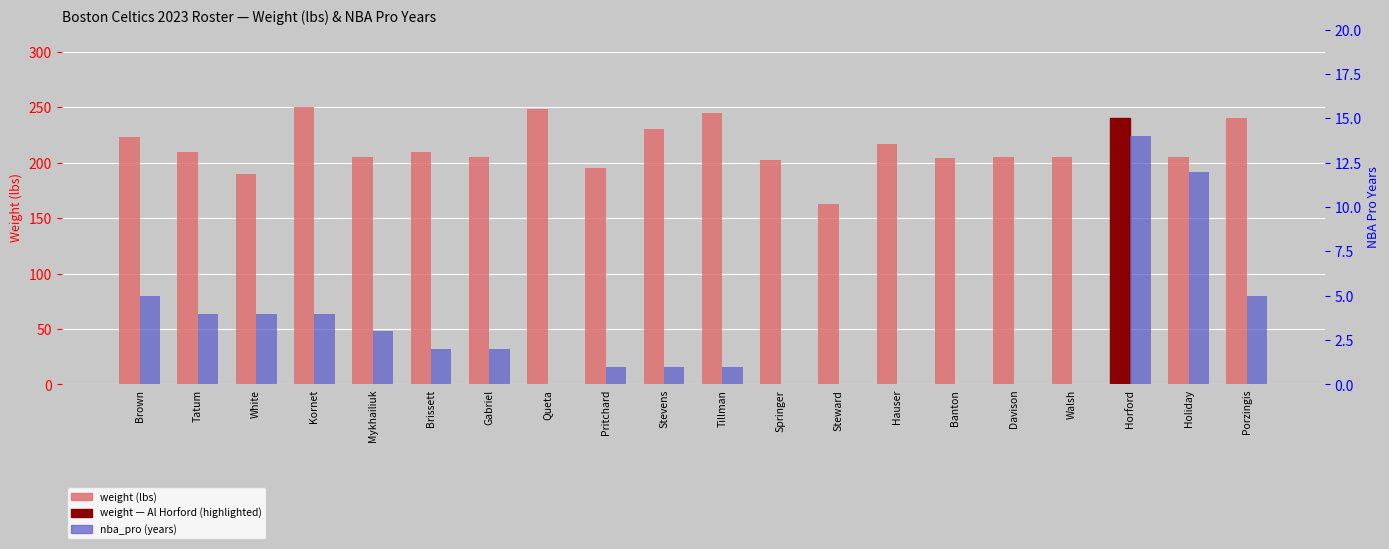

Reading left to right, extract all data points from this chart.

weight (lbs): Brown=223	Tatum=210	White=190	Kornet=250	Mykhailiuk=205	Brissett=210	Gabriel=205	Queta=248	Pritchard=195	Stevens=230	Tillman=245	Springer=202	Steward=163	Hauser=217	Banton=204	Davison=205	Walsh=205	Horford=240	Holiday=205	Porzingis=240
nba_pro (years): Brown=5	Tatum=4	White=4	Kornet=4	Mykhailiuk=3	Brissett=2	Gabriel=2	Queta=0	Pritchard=1	Stevens=1	Tillman=1	Springer=0	Steward=0	Hauser=0	Banton=0	Davison=0	Walsh=0	Horford=14	Holiday=12	Porzingis=5